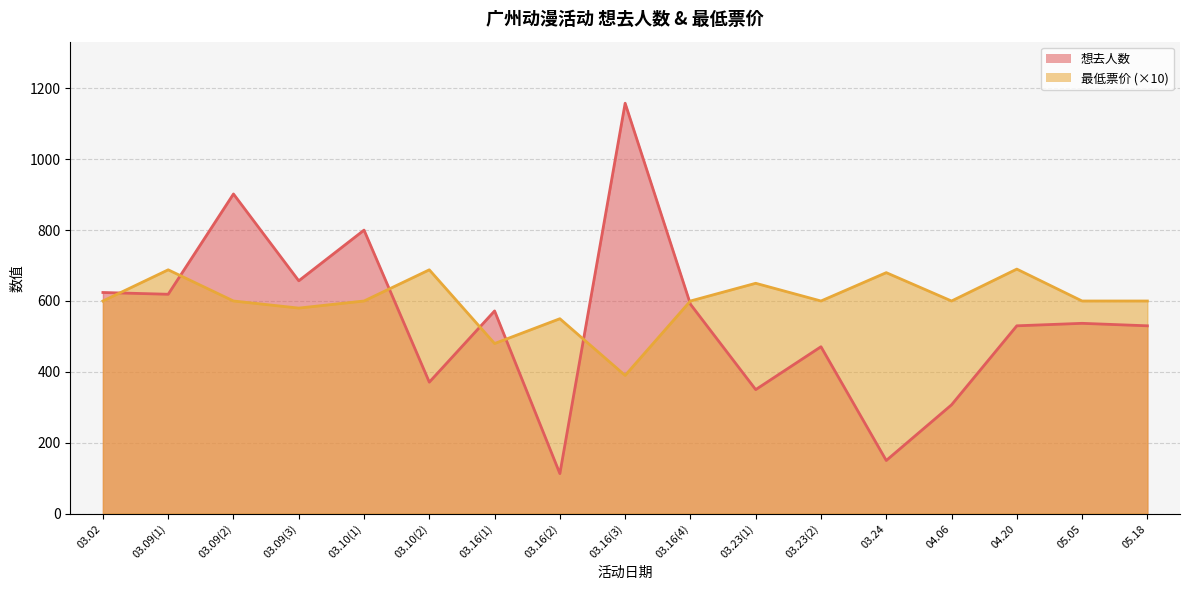

What is the minimum value shown in the chart?

113